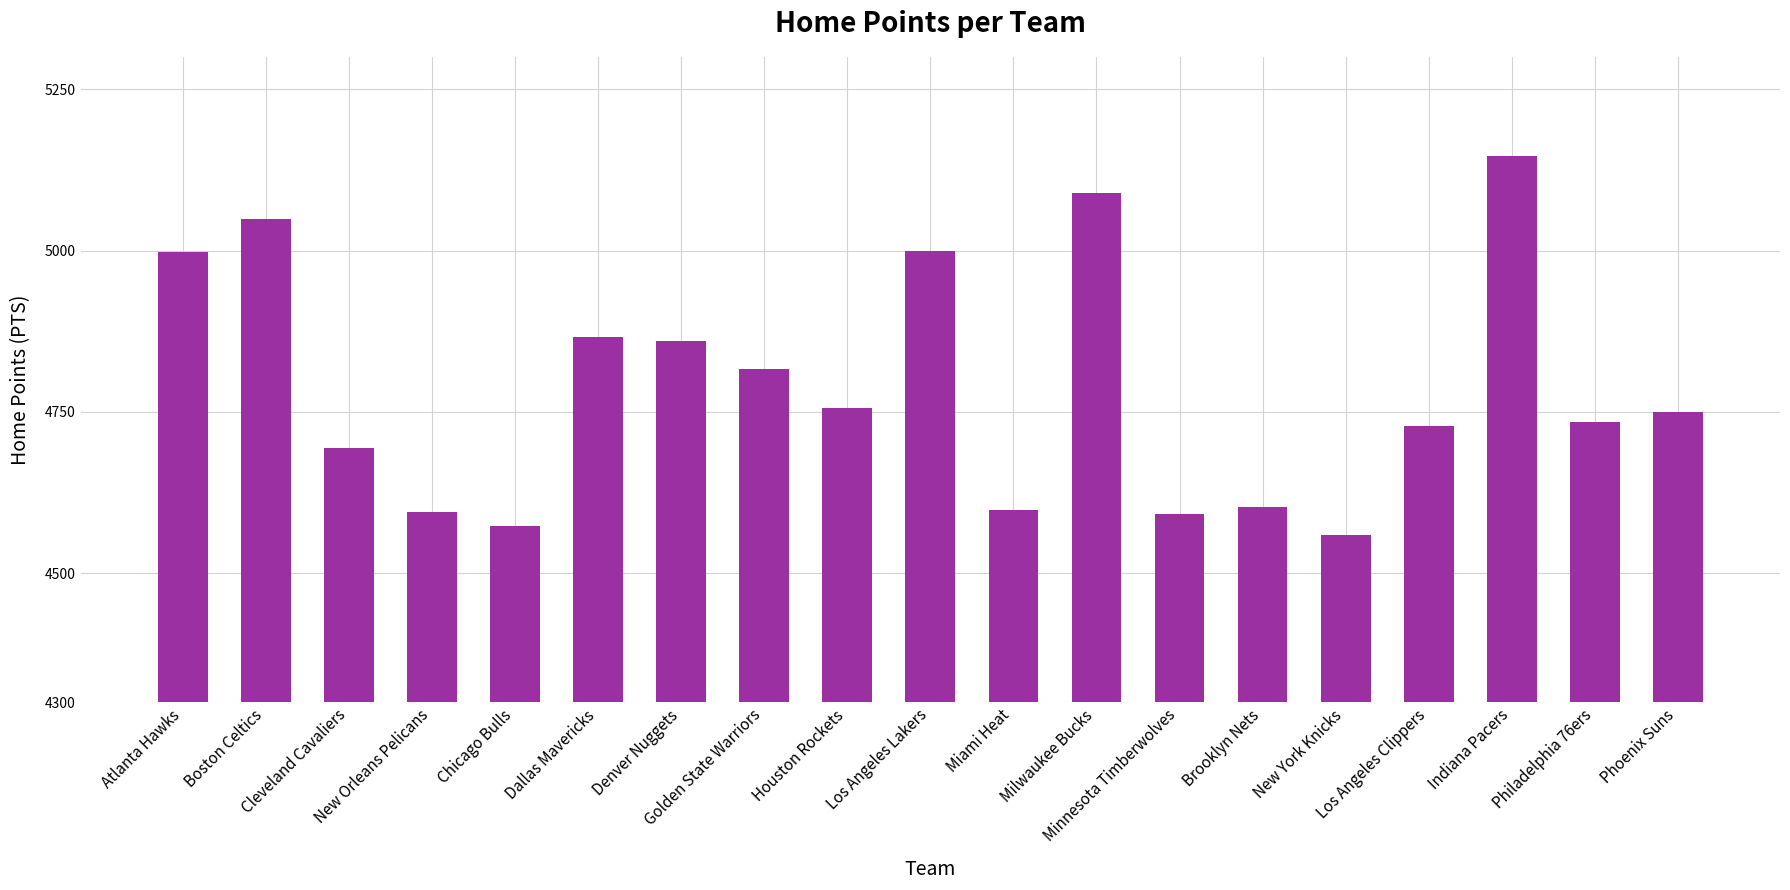

What is the change in value from Golden State Warriors to New York Knicks?

-258